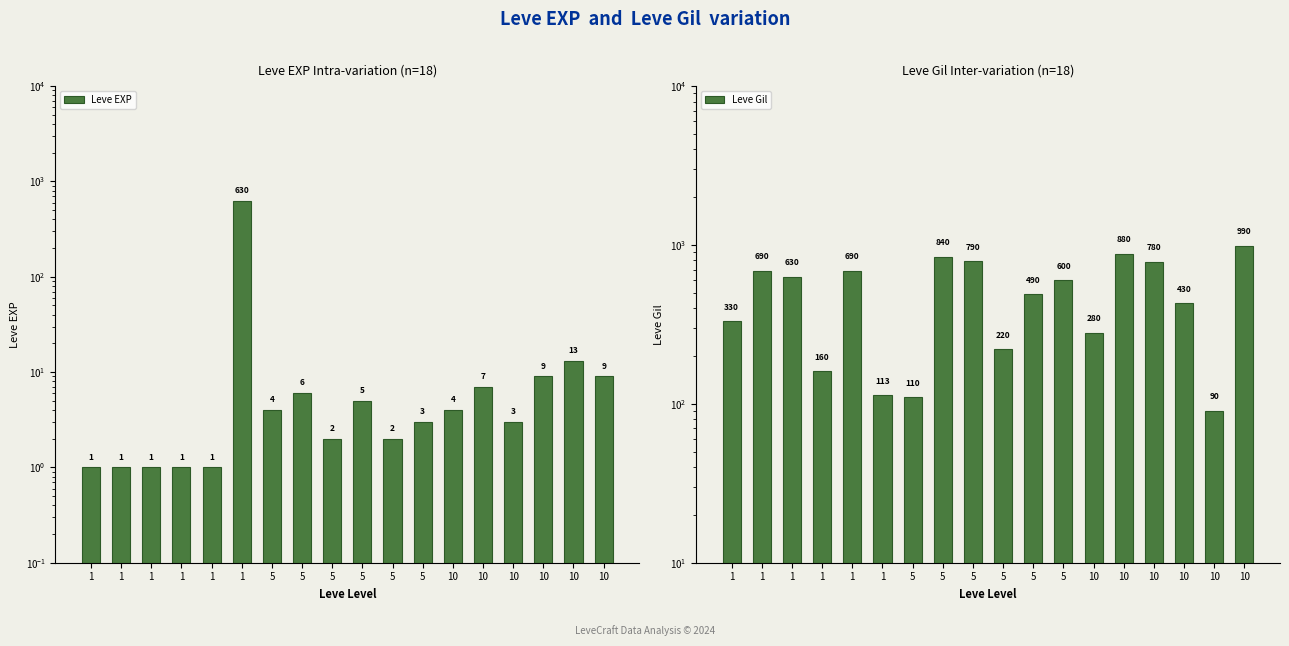

What is the sum of the Leve Gil values at 5 and 10?

200